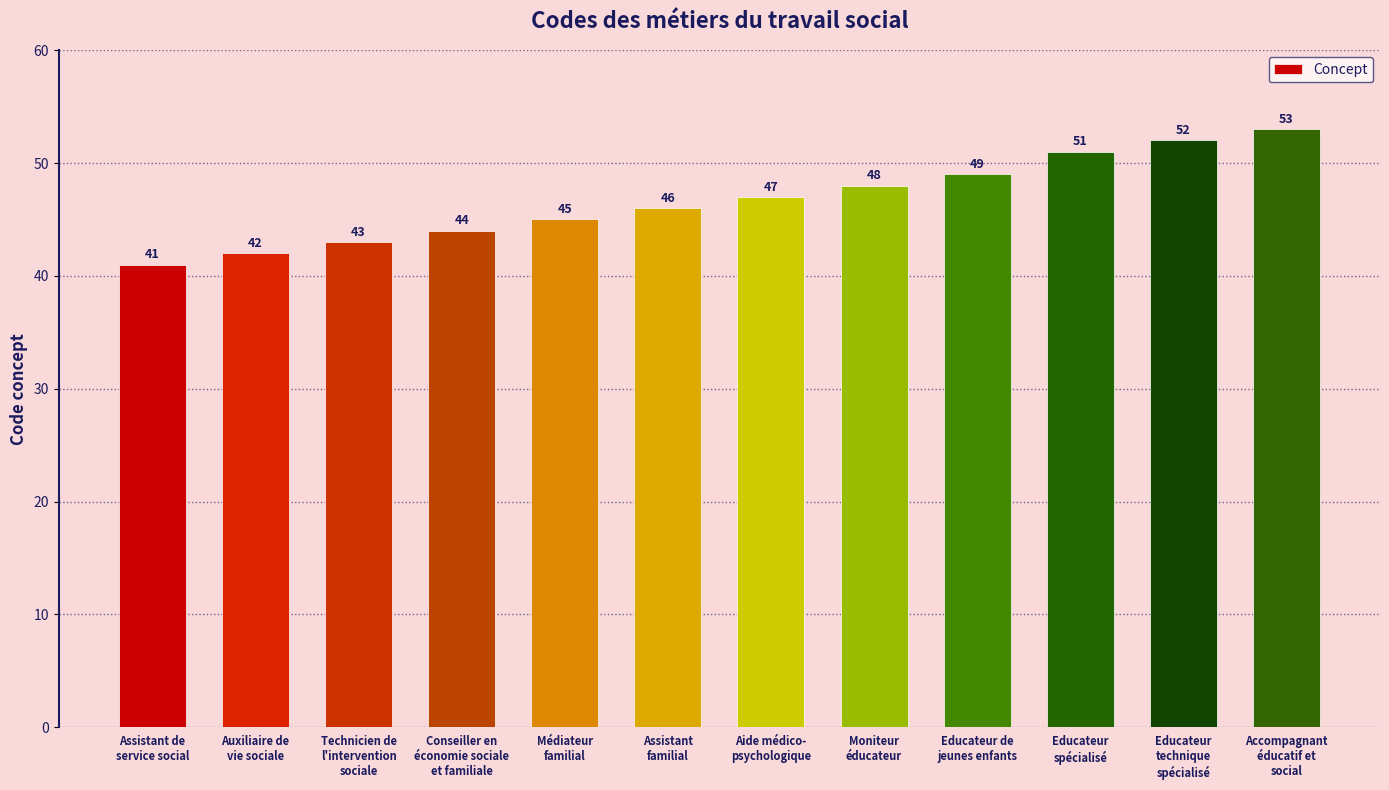

What value does the data have at Conseiller en
économie sociale
et familiale, to the nearest 5?

45